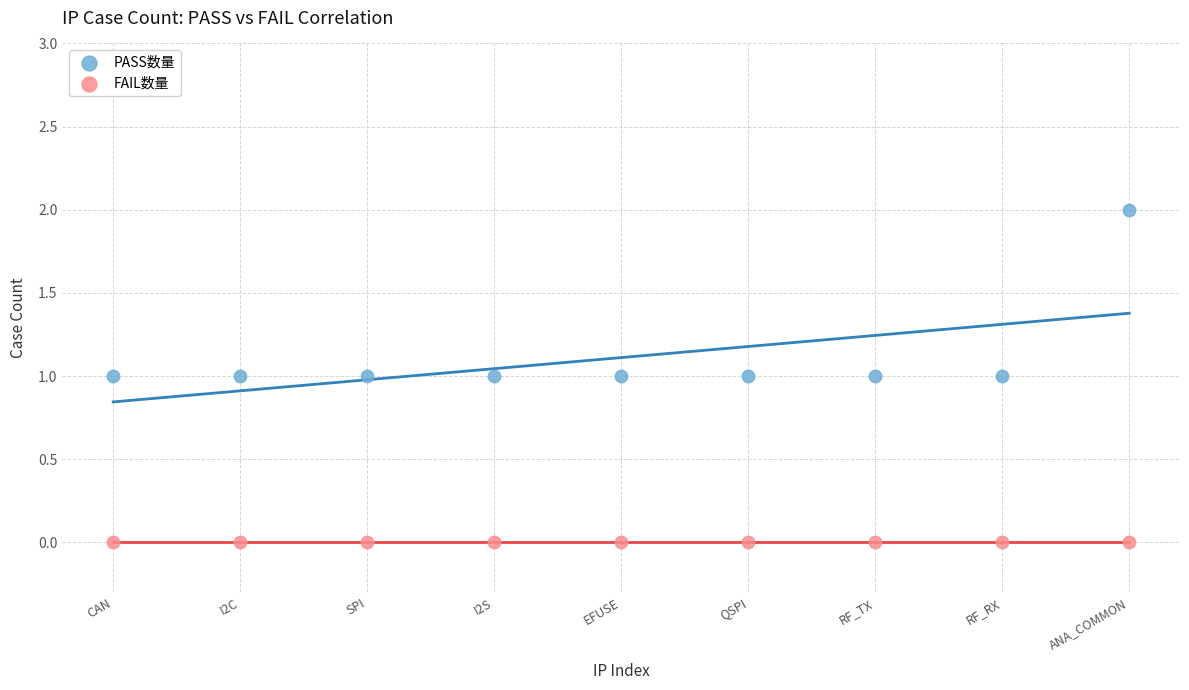

Which series contains the highest Y value?

PASS数量